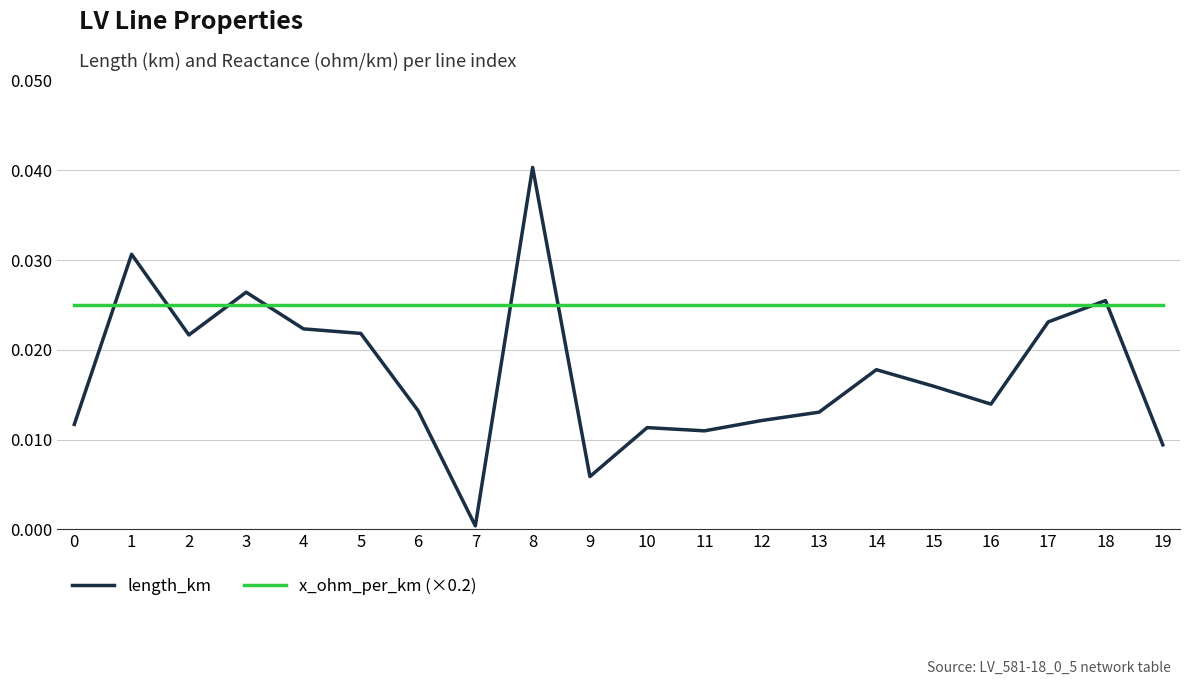

Which series has the largest range (max minus min)?

length_km